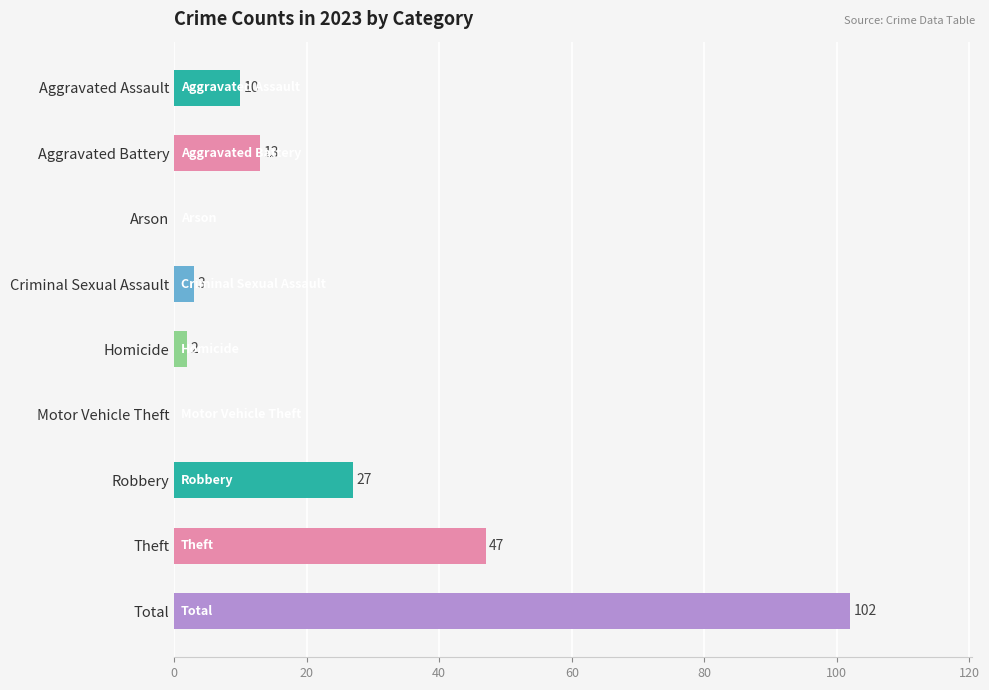

Count the number of data series in this chart.

1